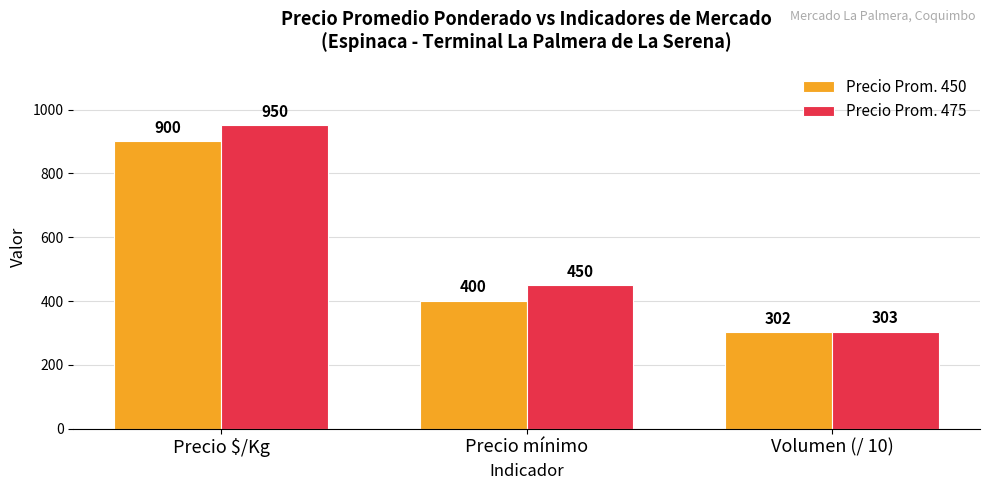

Reading left to right, what are all the values shown in this chart?

Precio Prom. 450: Precio $/Kg=900	Precio mínimo=400	Volumen (/ 10)=302
Precio Prom. 475: Precio $/Kg=950	Precio mínimo=450	Volumen (/ 10)=303